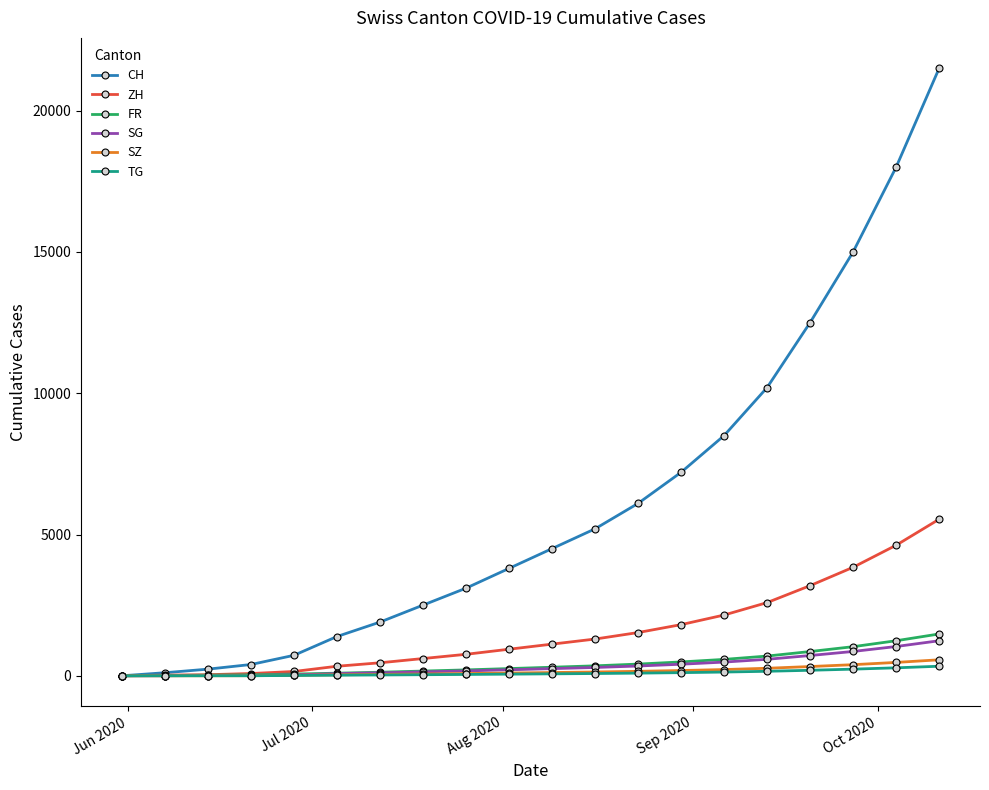

How many lines are shown in the chart?

6